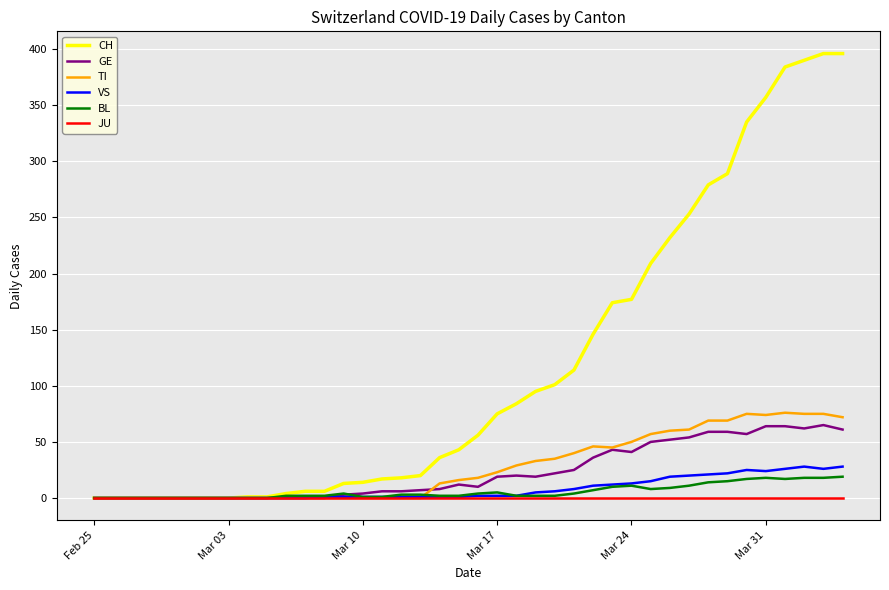

What is the maximum value shown in the chart?

396